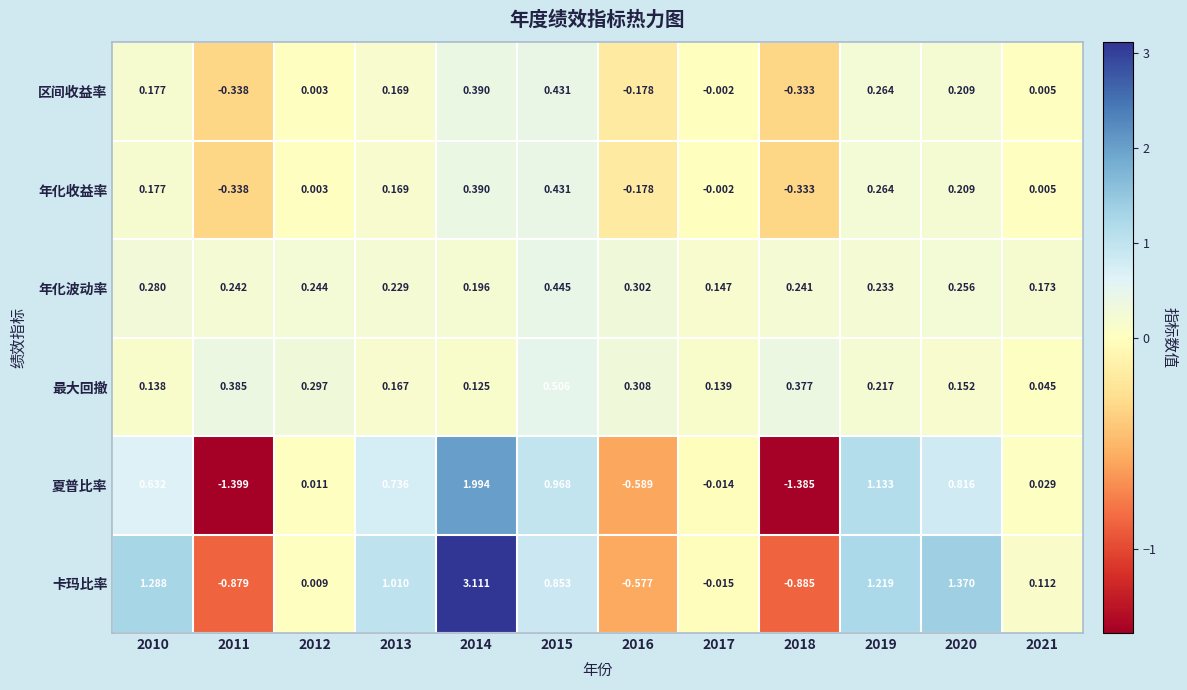

What is the total value across all series at 2013?

2.5